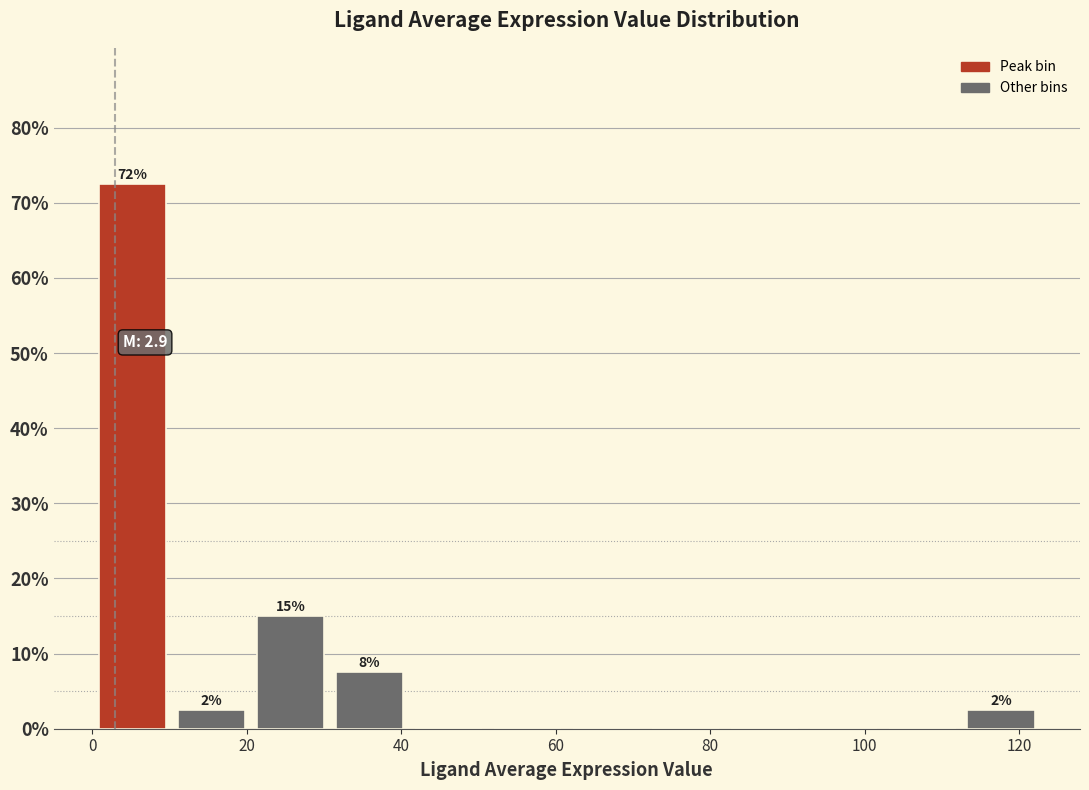

Over which range of the x-axis is the bar tallest?

0 to 10